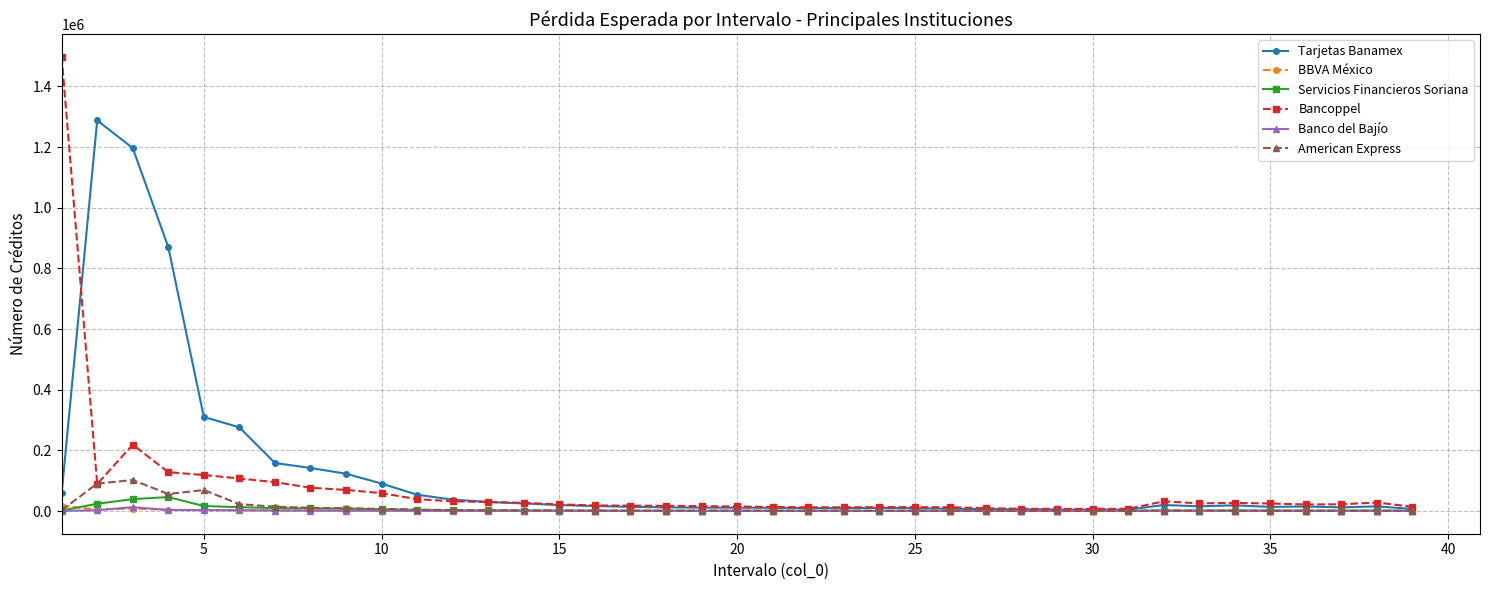

What is the greatest value displayed?

1497967